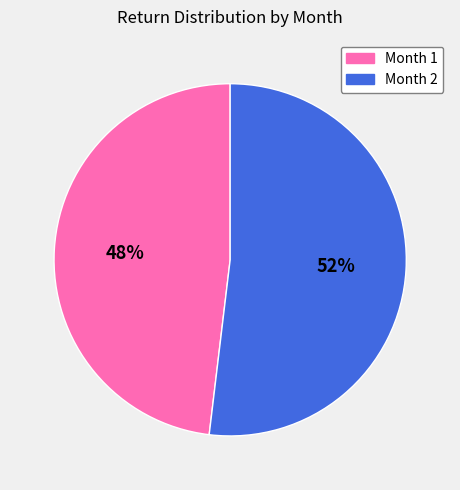

Is there a majority slice in this chart?

Yes